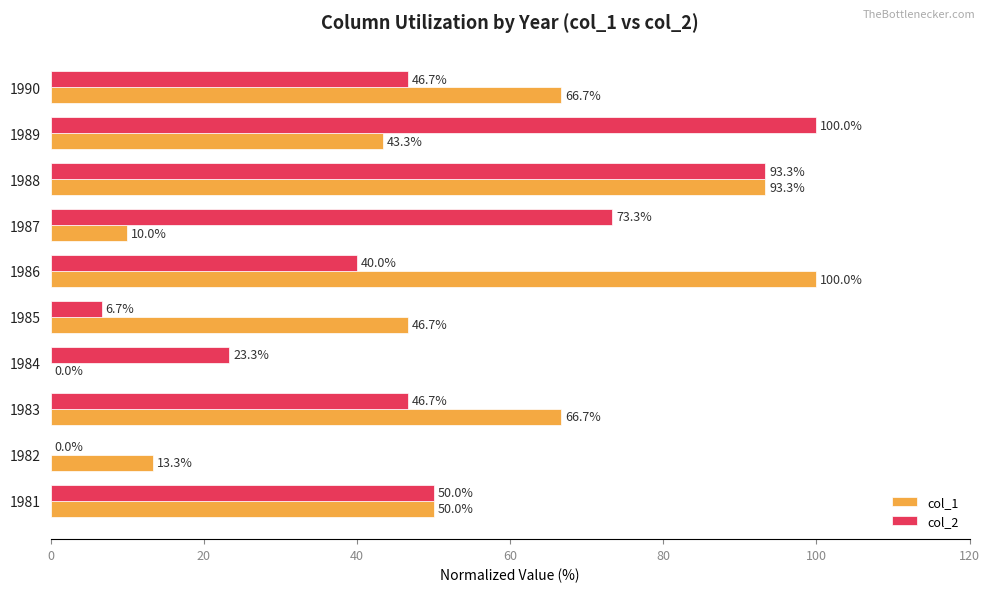

Read the col_2 value at 1988.

93.3